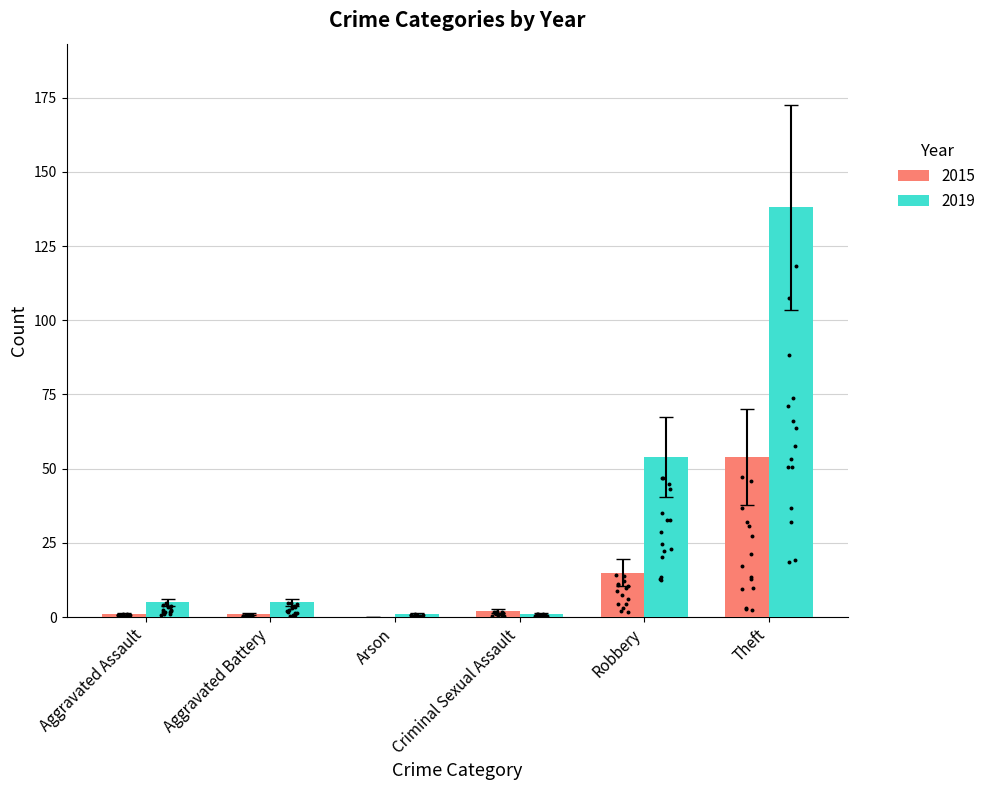

At which label is 2015 closest to 27?

Robbery